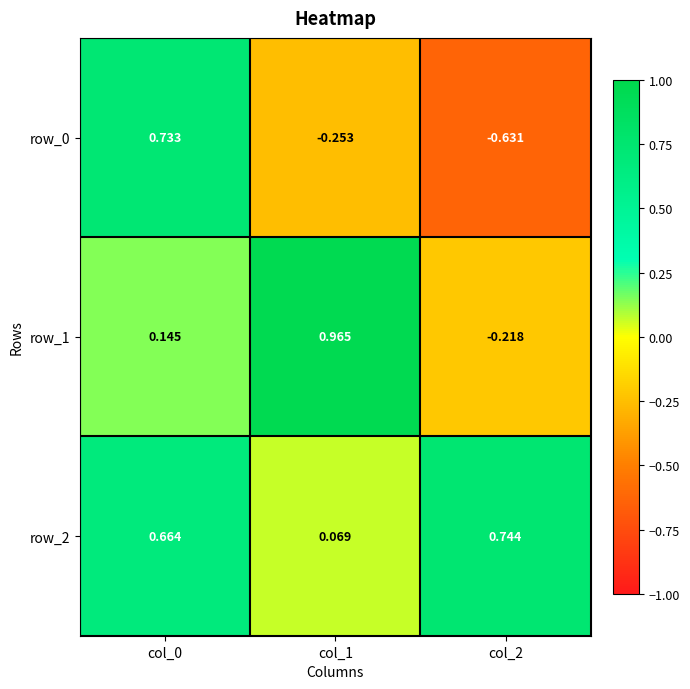

True or false: row_0 has a value of 1.0 at col_0.

False